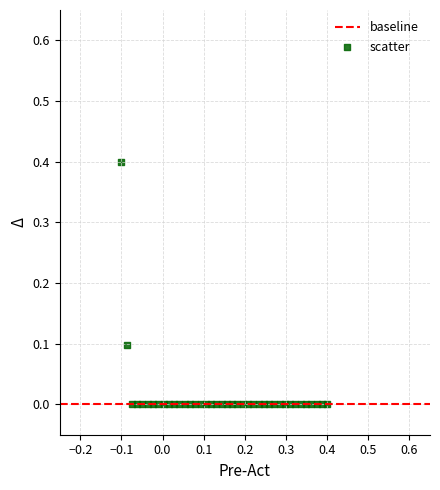

What is the range of X values (max minus min)?

0.5